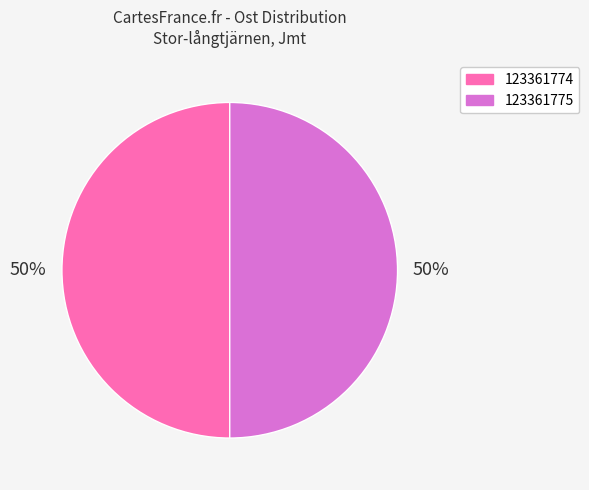

What is the ratio of the value at 123361775 to the value at 123361774?

1.0